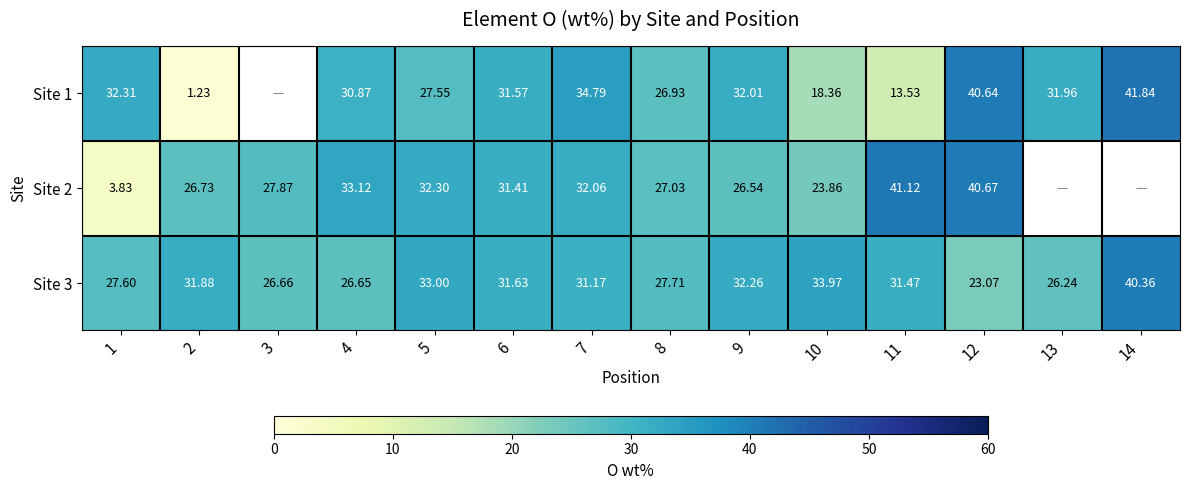

What is the difference between the maximum and minimum values in the Site 3 series?

17.3